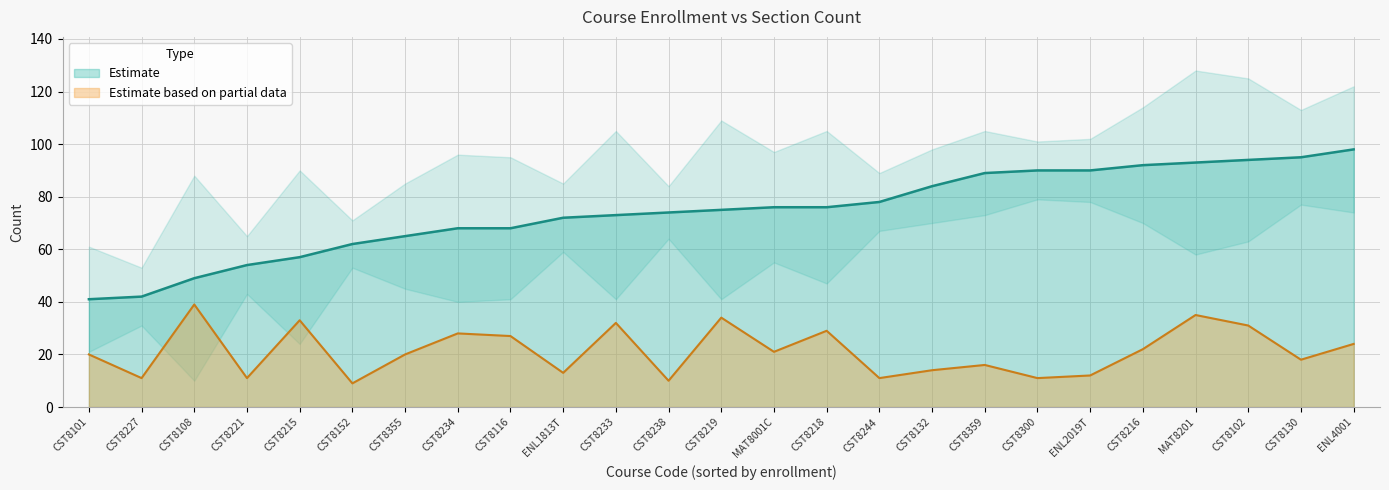

True or false: Estimate based on partial data and Estimate cross at least once.

False